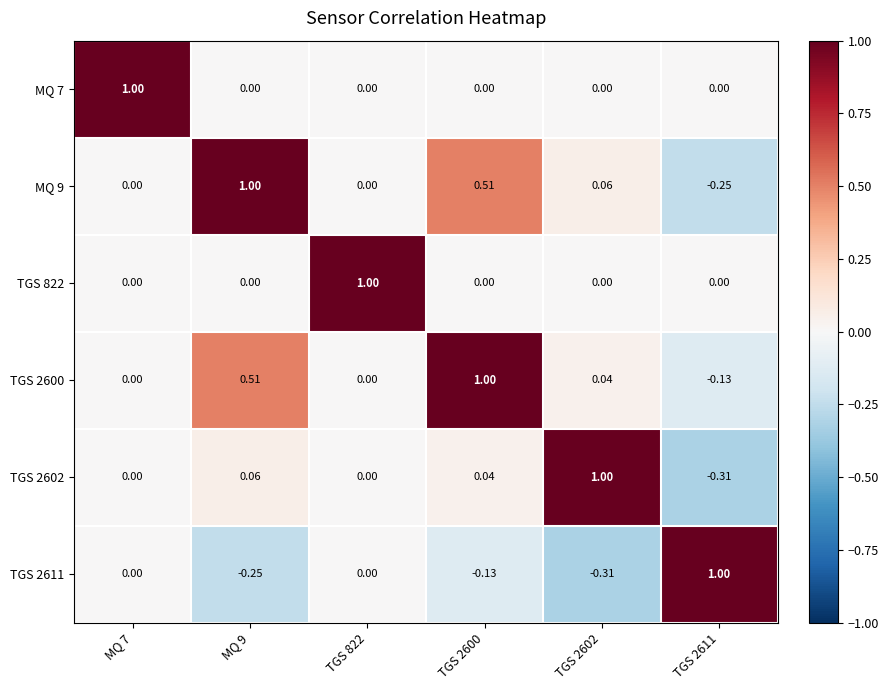

At how many categories does at least one series exceed 0?

6